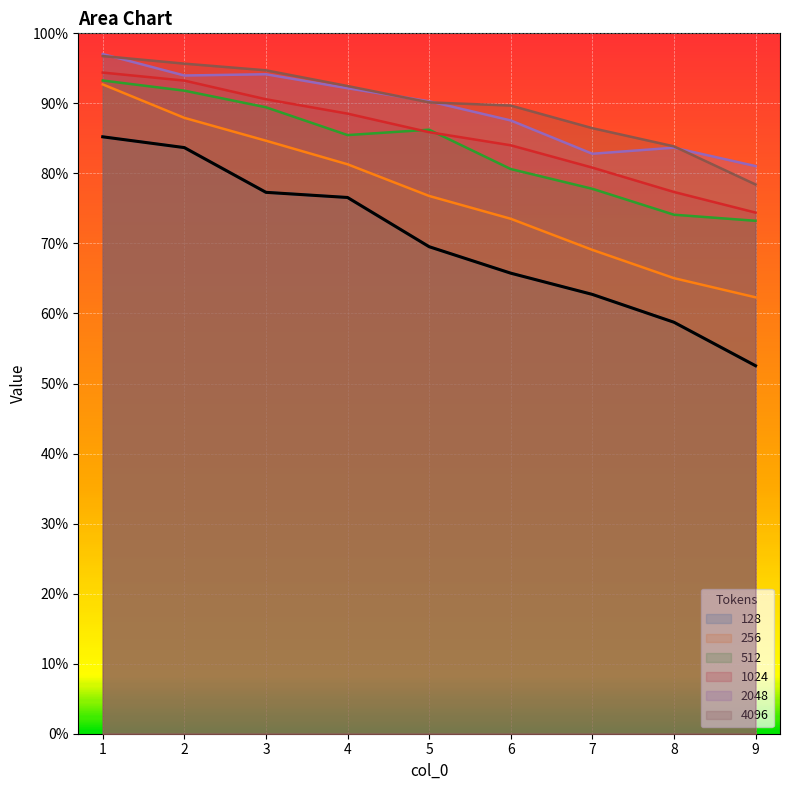

Rank the series at 7 from lowest to highest value.

128, 256, 512, 1024, 2048, 4096